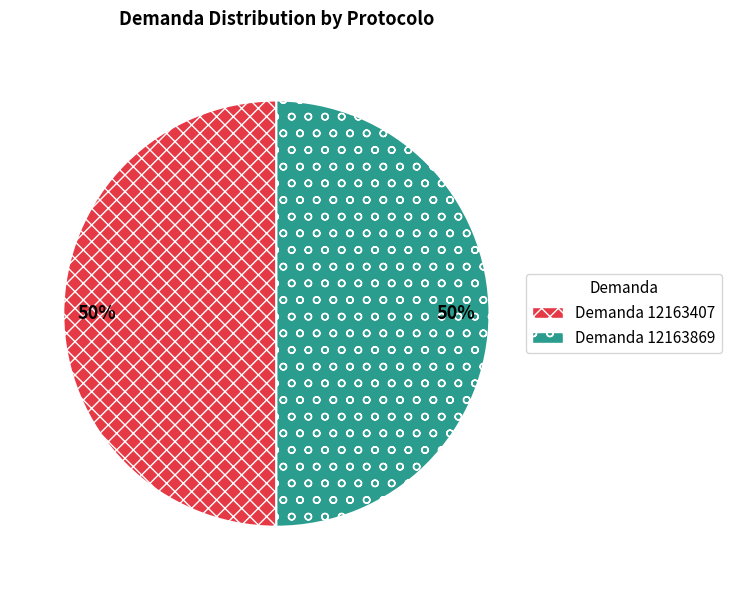

What is the ratio of the value at Demanda 12163407 to the value at Demanda 12163869?

1.0